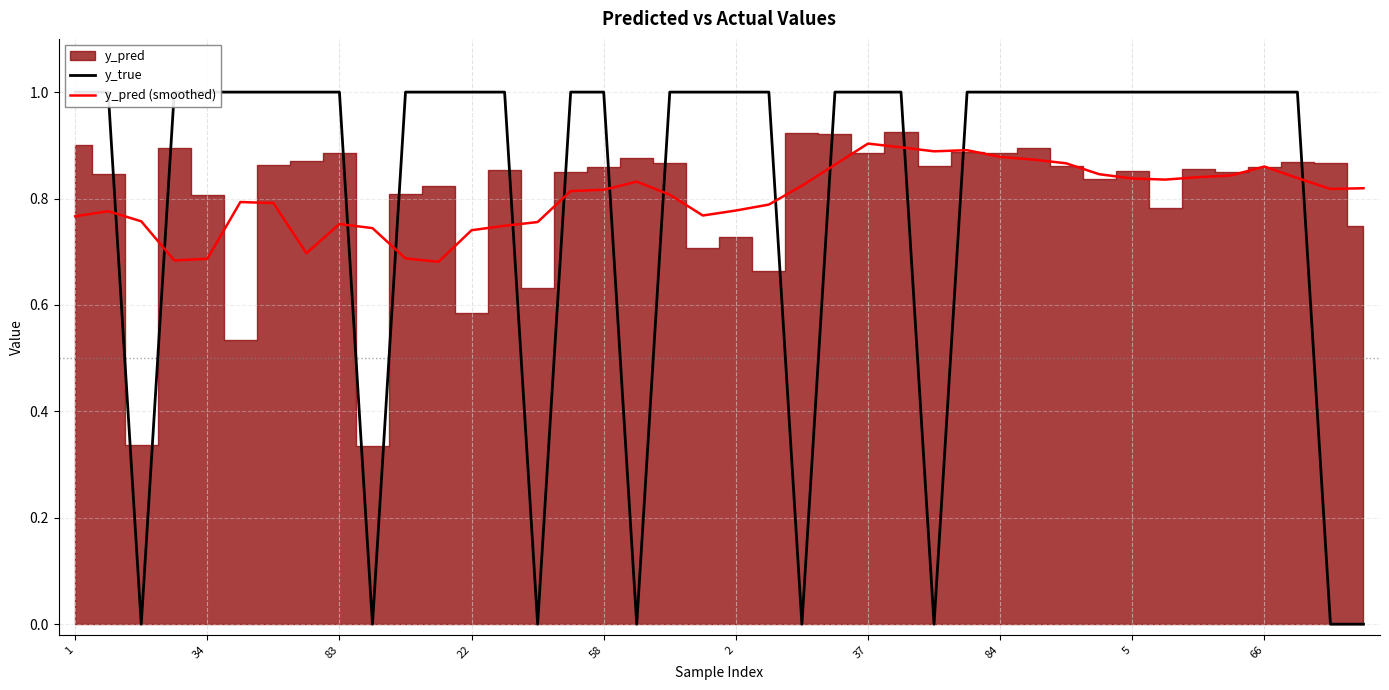

After their last crossing, which series has the higher values: y_pred (smoothed) or y_true?

y_pred (smoothed)